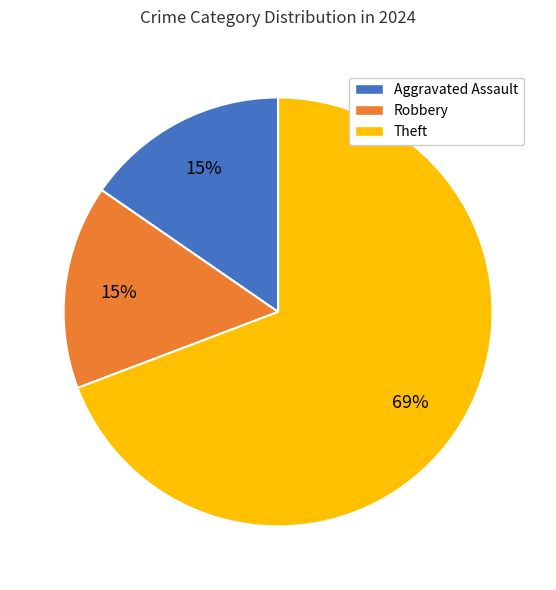

How many slices are in this pie chart?

3